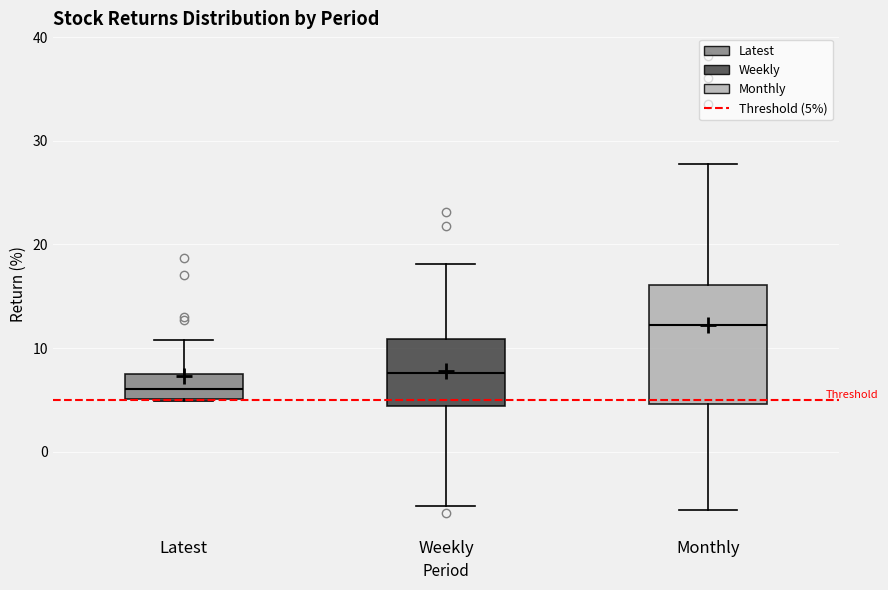

Where does the lower whisker of the box for Monthly end on the y-axis? The values are not printed on the chart, so give them approximately, as read against the axis.

-6